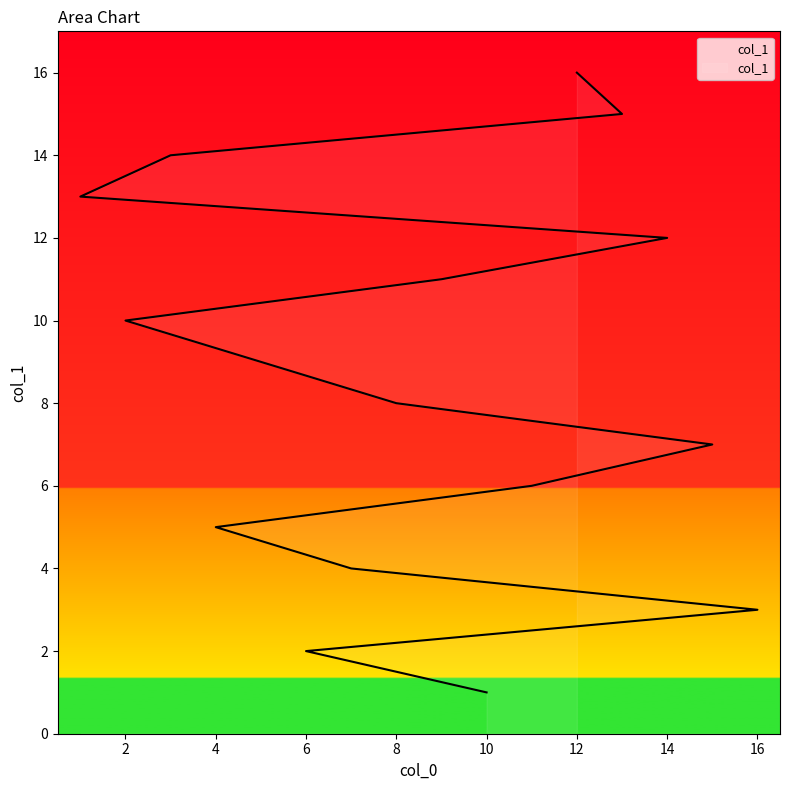

The chart shows a value of 8 at 12. True or false?

False